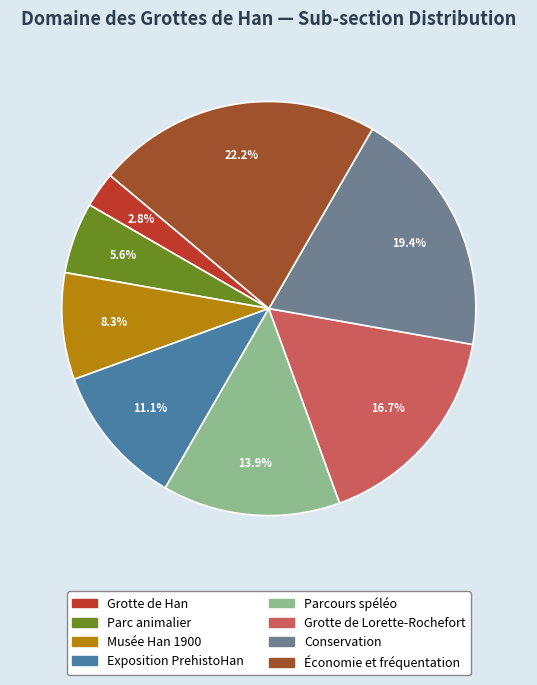

True or false: Parcours spéléo accounts for 14% of the total.

True